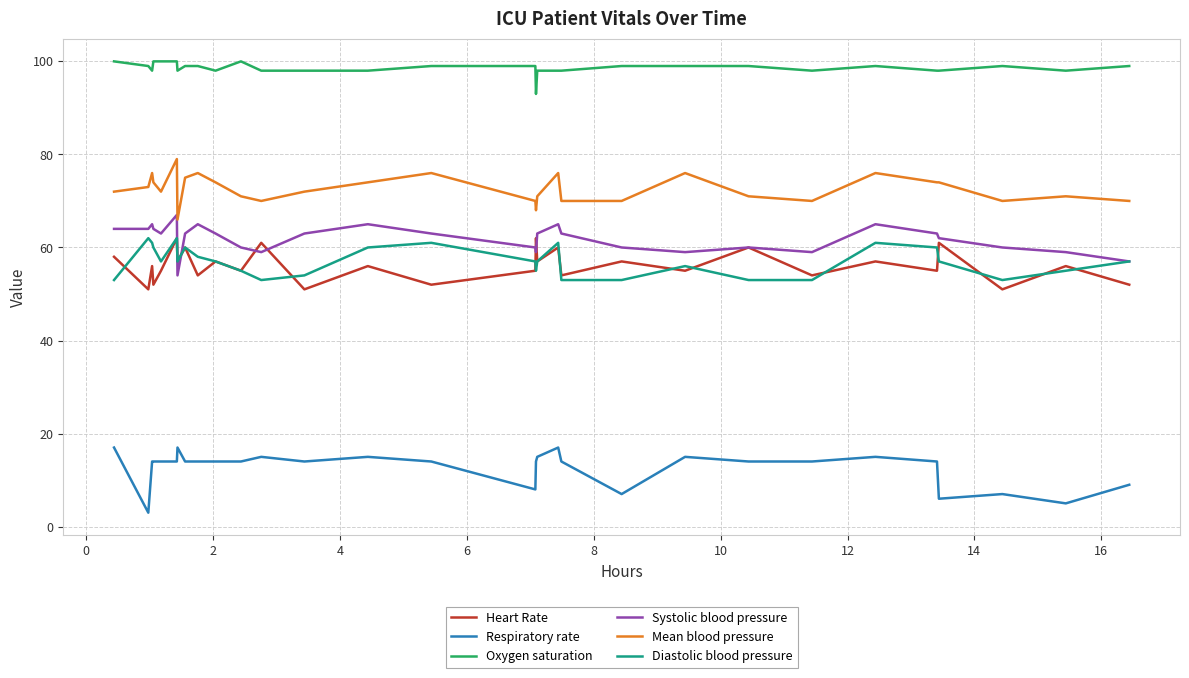

What is the difference between the maximum and minimum values in the Respiratory rate series?

14